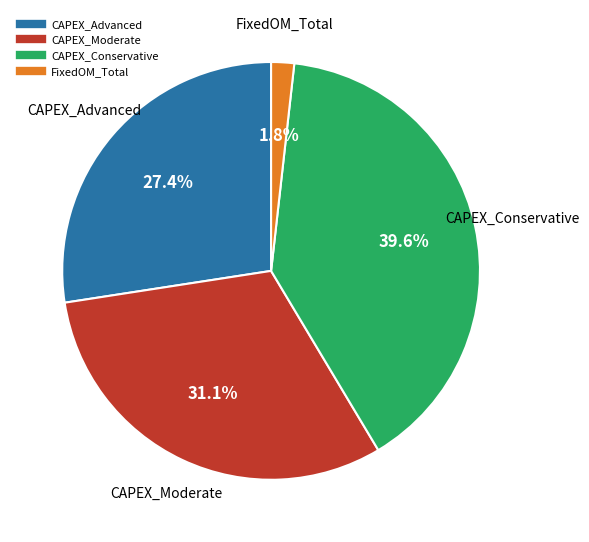

Is there a majority slice in this chart?

No